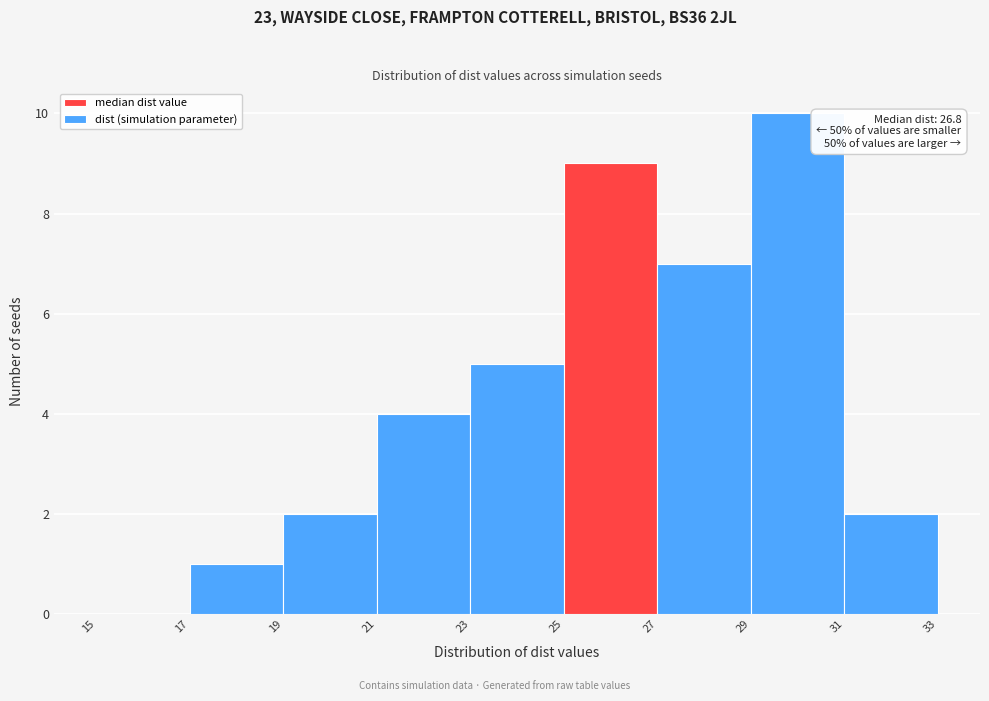

Over which range of the x-axis is the bar tallest?

29 to 31